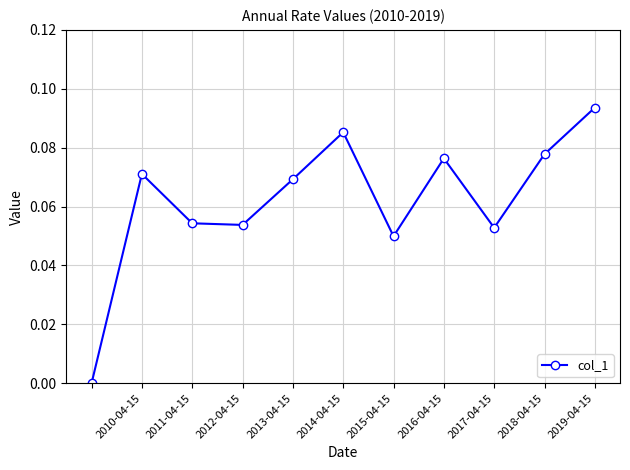

How many points are higher than both their immediate neighbors (excluding endpoints)?

3